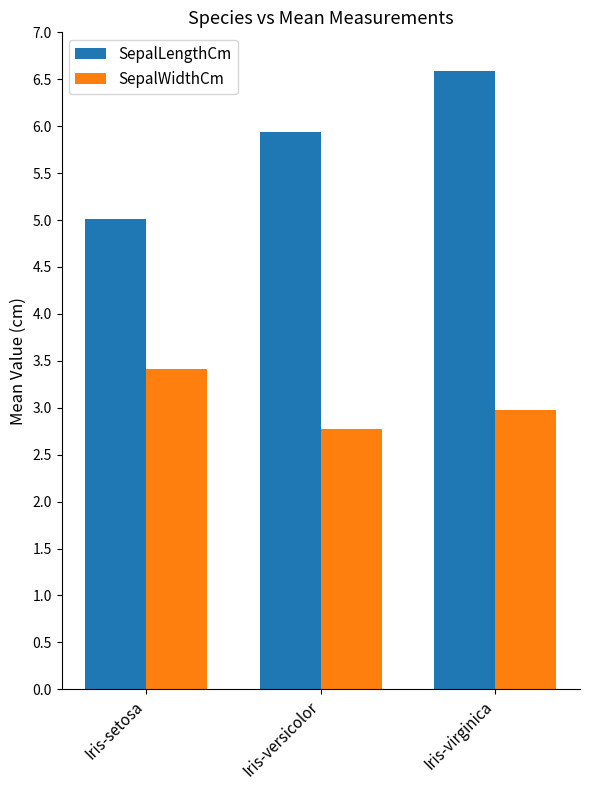

Which category has the highest value across all series?

Iris-virginica